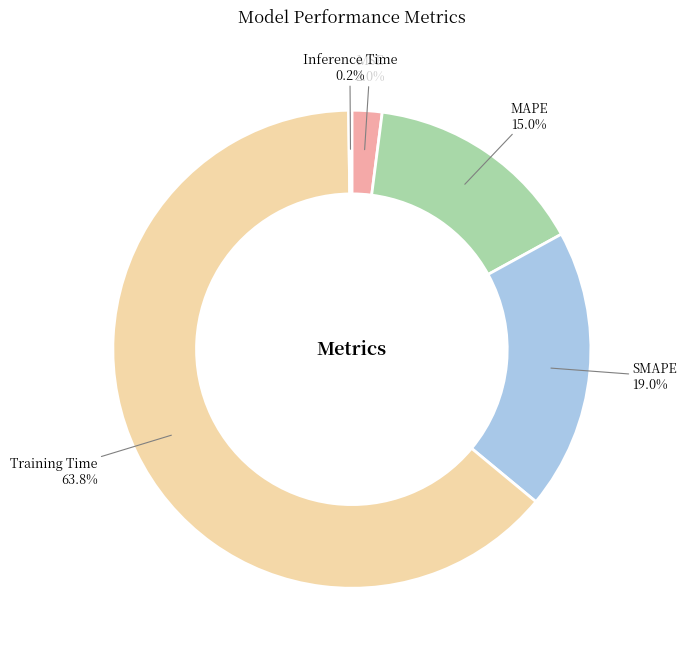

Between SMAPE and MSE, which is larger?

SMAPE